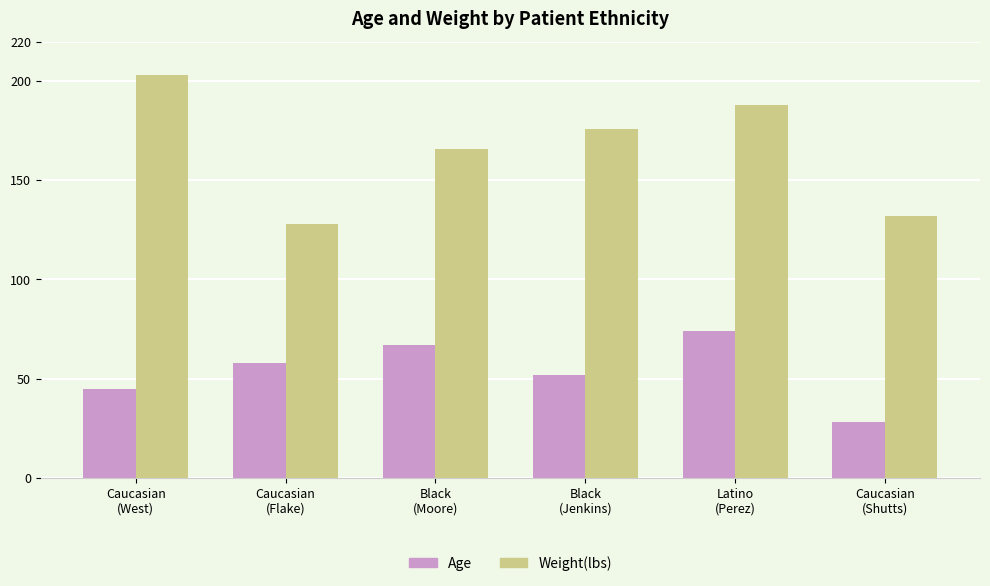

Which series has the largest total across all categories?

Weight(lbs)